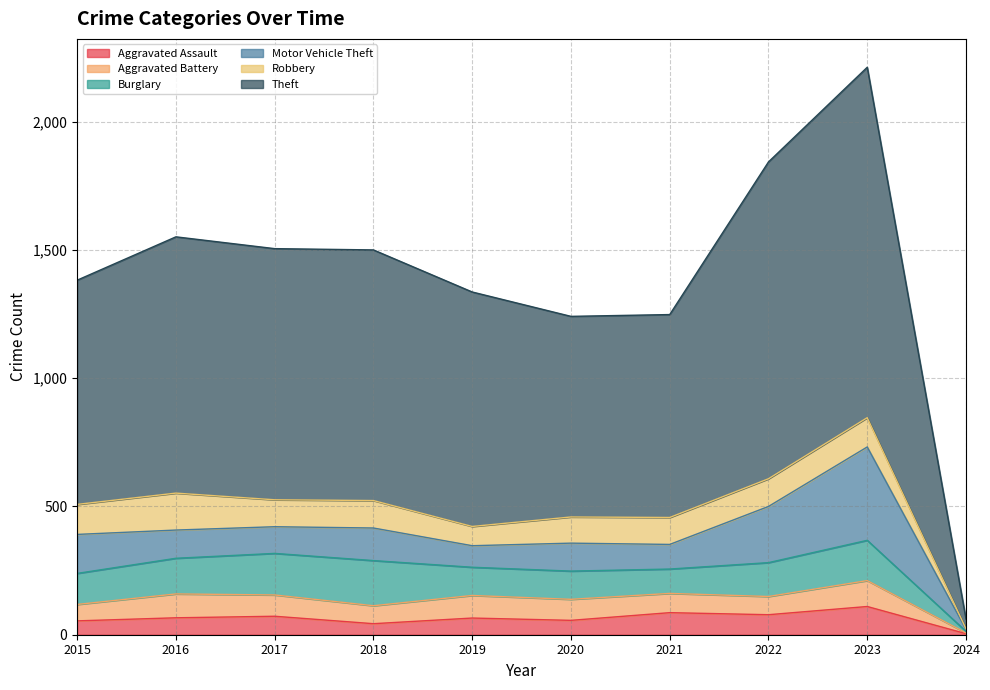

True or false: Motor Vehicle Theft and Aggravated Assault intersect in this chart.

False